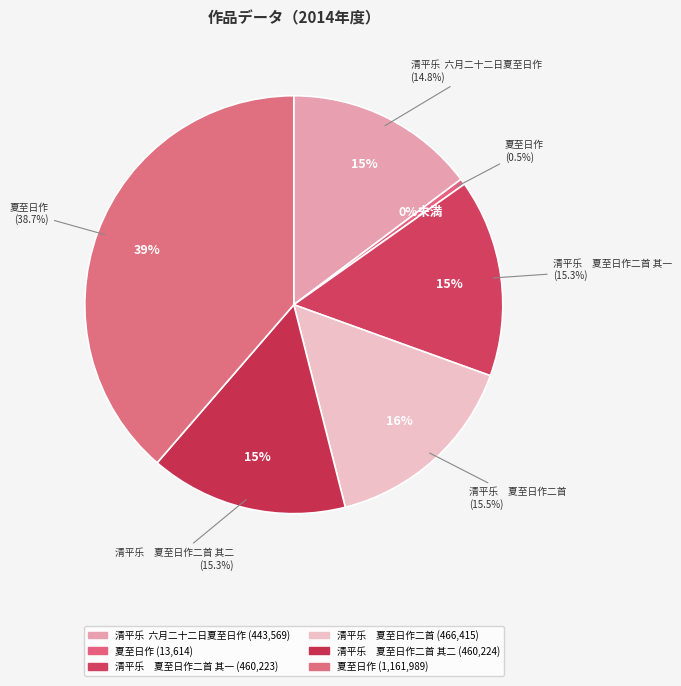

To the nearest percent, what is the combined percentage of 夏至日作 and 夏至日作?

39%